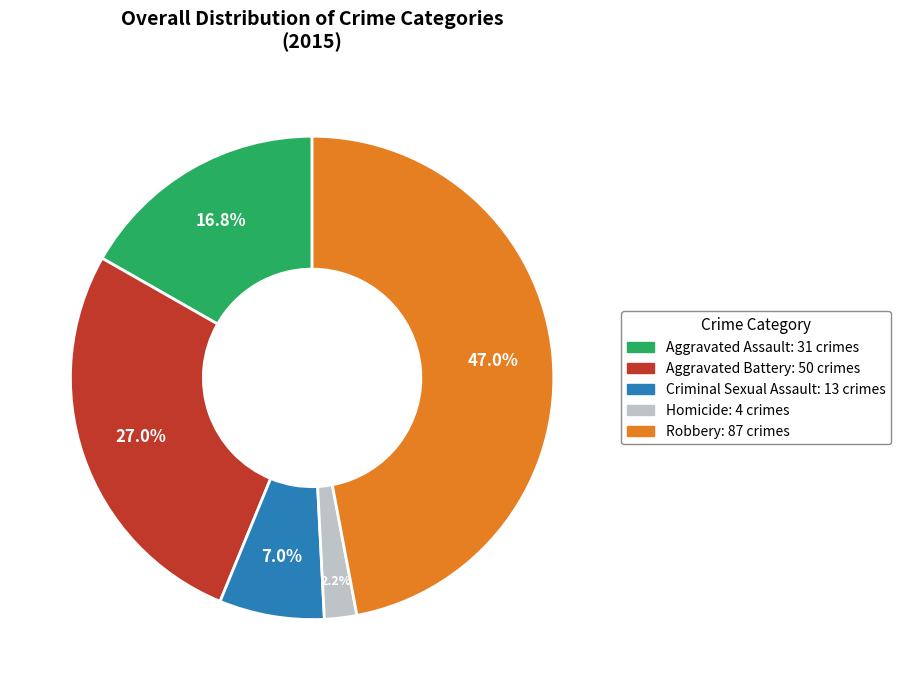

Which category has the smallest portion of the pie?

Homicide